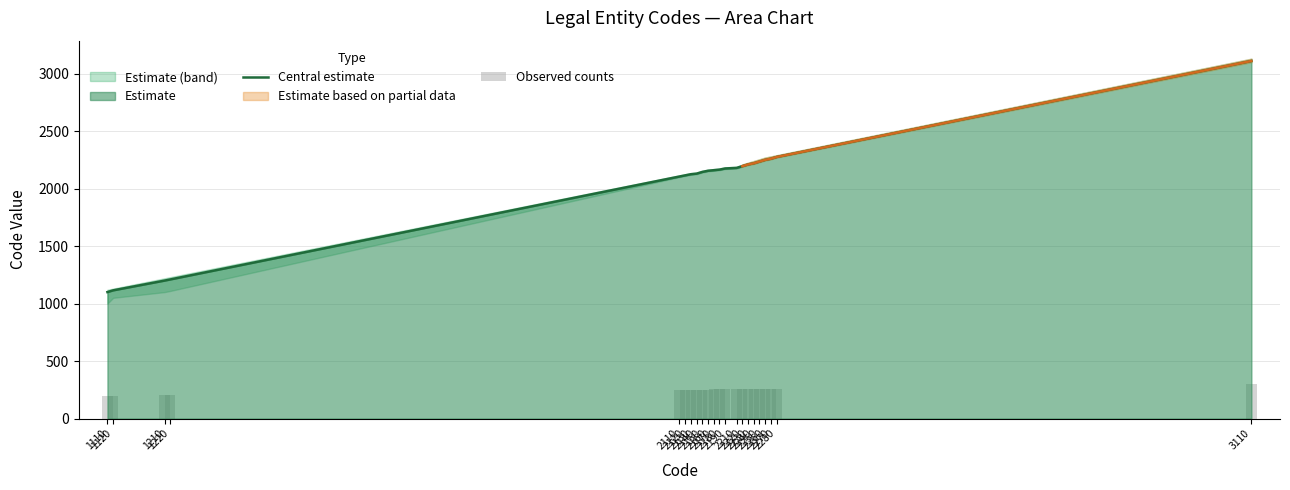

Reading right to left, extract all data points from this chart.

Central estimate: 3110.0	2275.0	2260.0	2250.0	2235.0	2220.0	2210.0	2195.0	2180.0	2175.0	2165.0	2160.0	2155.0	2145.0	2130.0	2125.0	2115.0	2105.0	1210.0	1200.0	1115.0	1100.0
Observed counts: 300.0	258.5	258.0	257.5	257.0	256.5	256.0	255.5	255.0	254.0	253.5	253.0	252.5	252.0	251.5	251.0	250.5	250.0	205.5	205.0	200.5	200.0